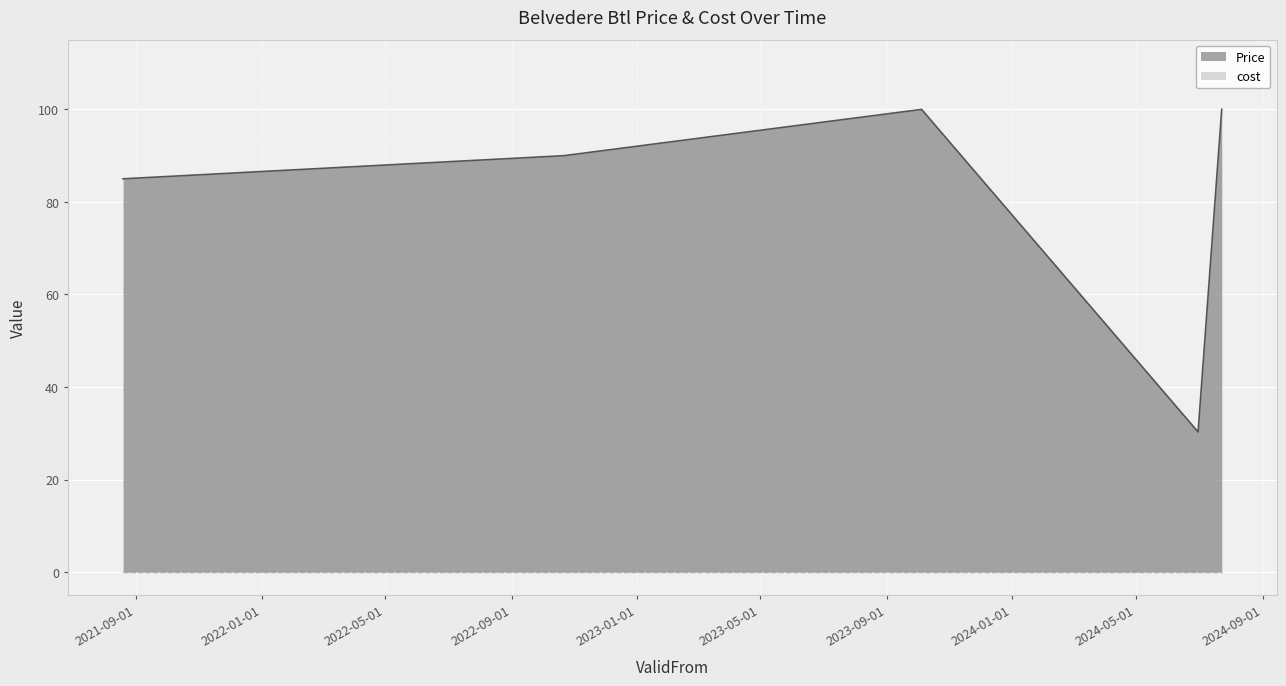

List the labels in order of value, smallest first.

2024-06-30, 2021-08-19, 2022-10-22, 2023-10-05, 2024-07-23